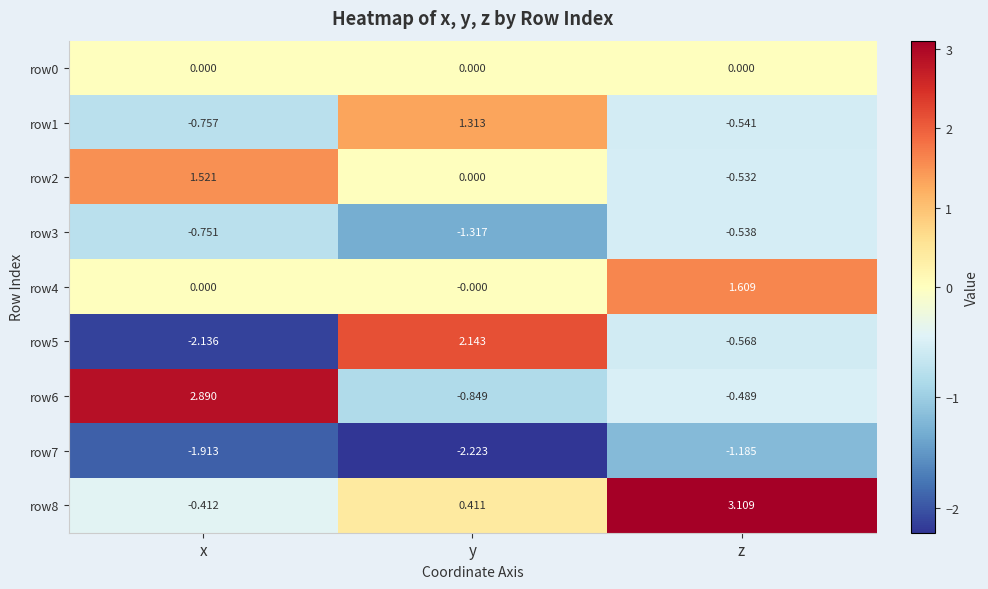

Which category has the lowest value across all series?

y